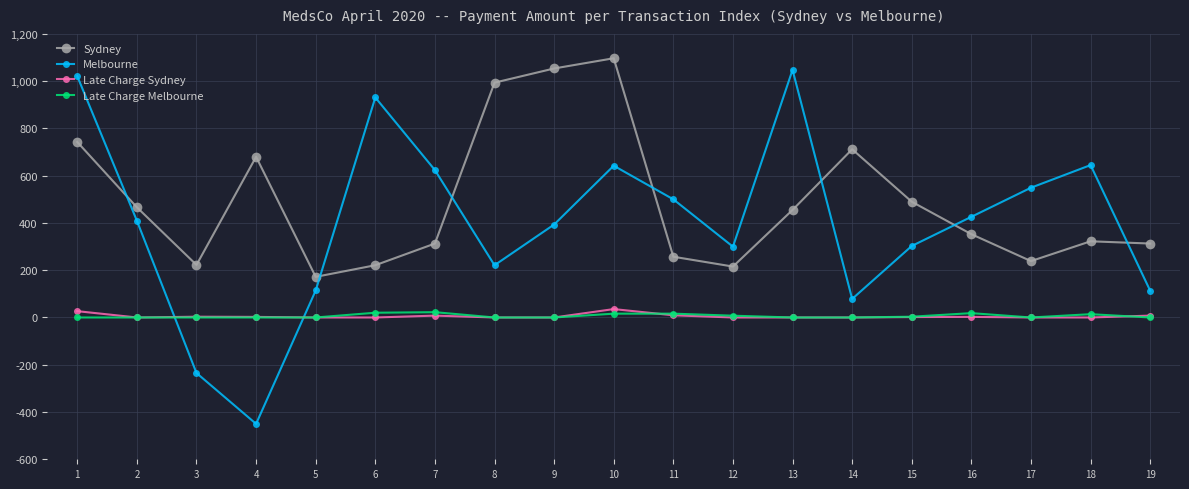

How many lines are shown in the chart?

4